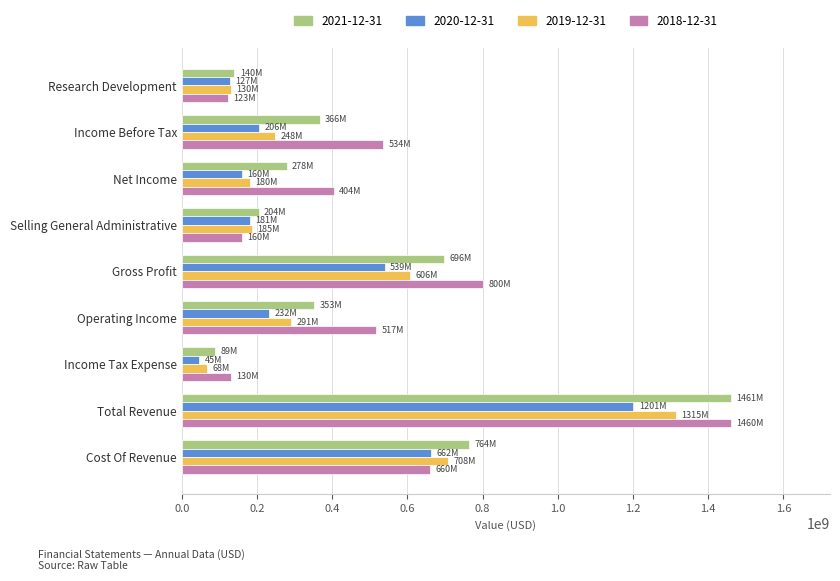

What is the spread (max minus min) of values at Gross Profit?

261272000